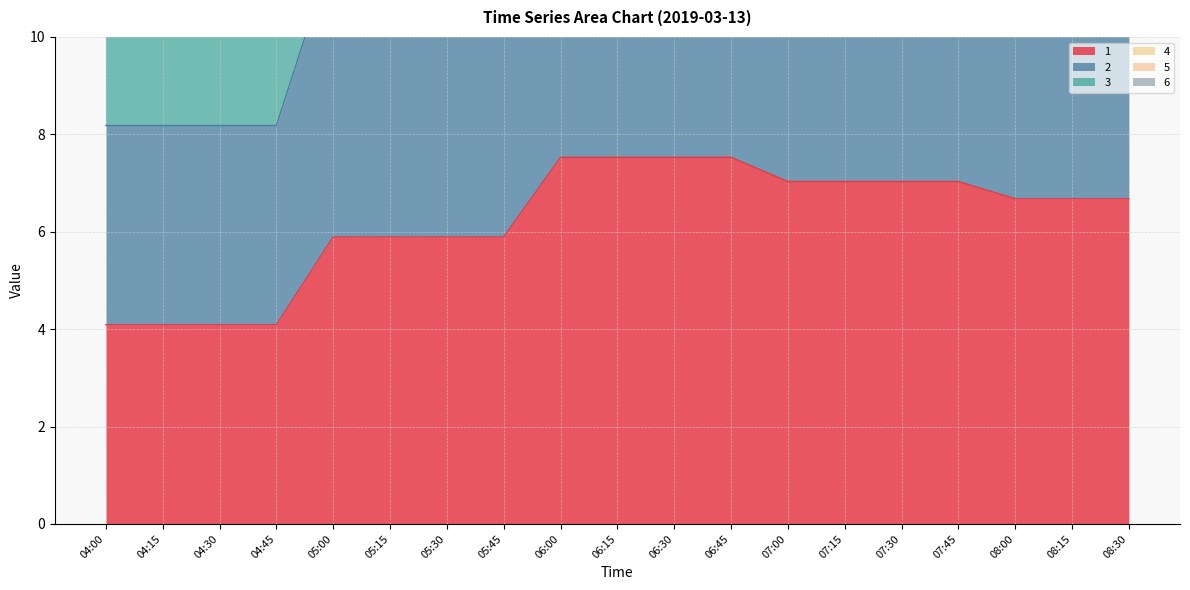

What is the maximum value for 2?

15.1